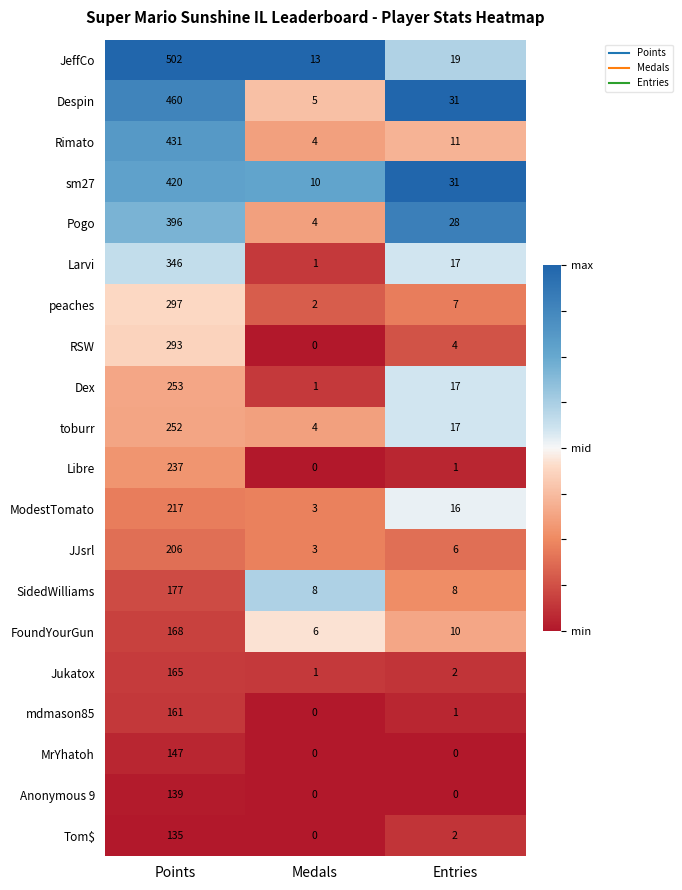

Which category has the highest value across all series?

Points